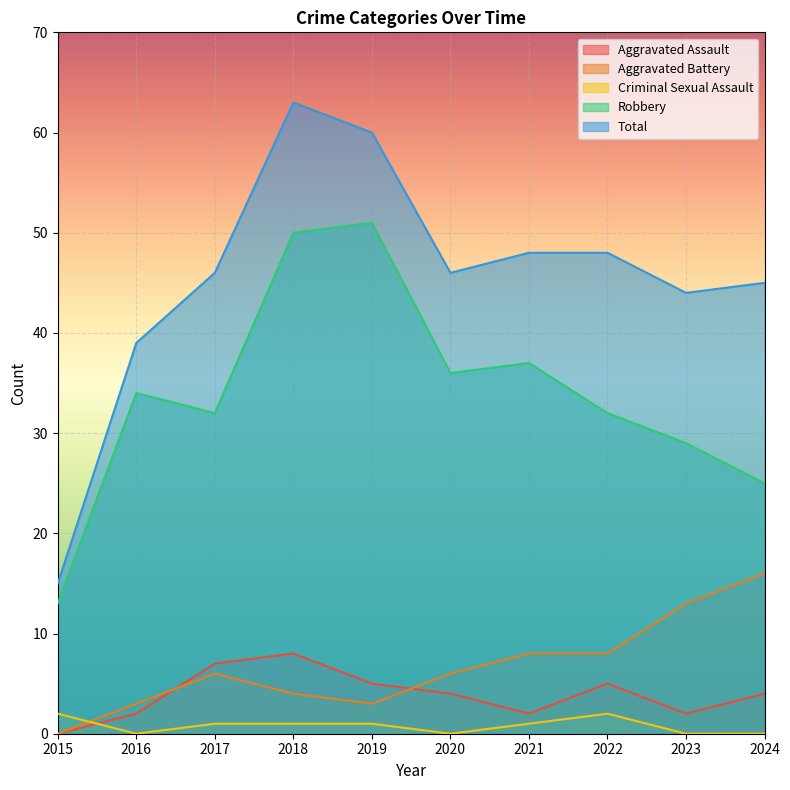

Which has a higher value, 2015 or 2018?

2018